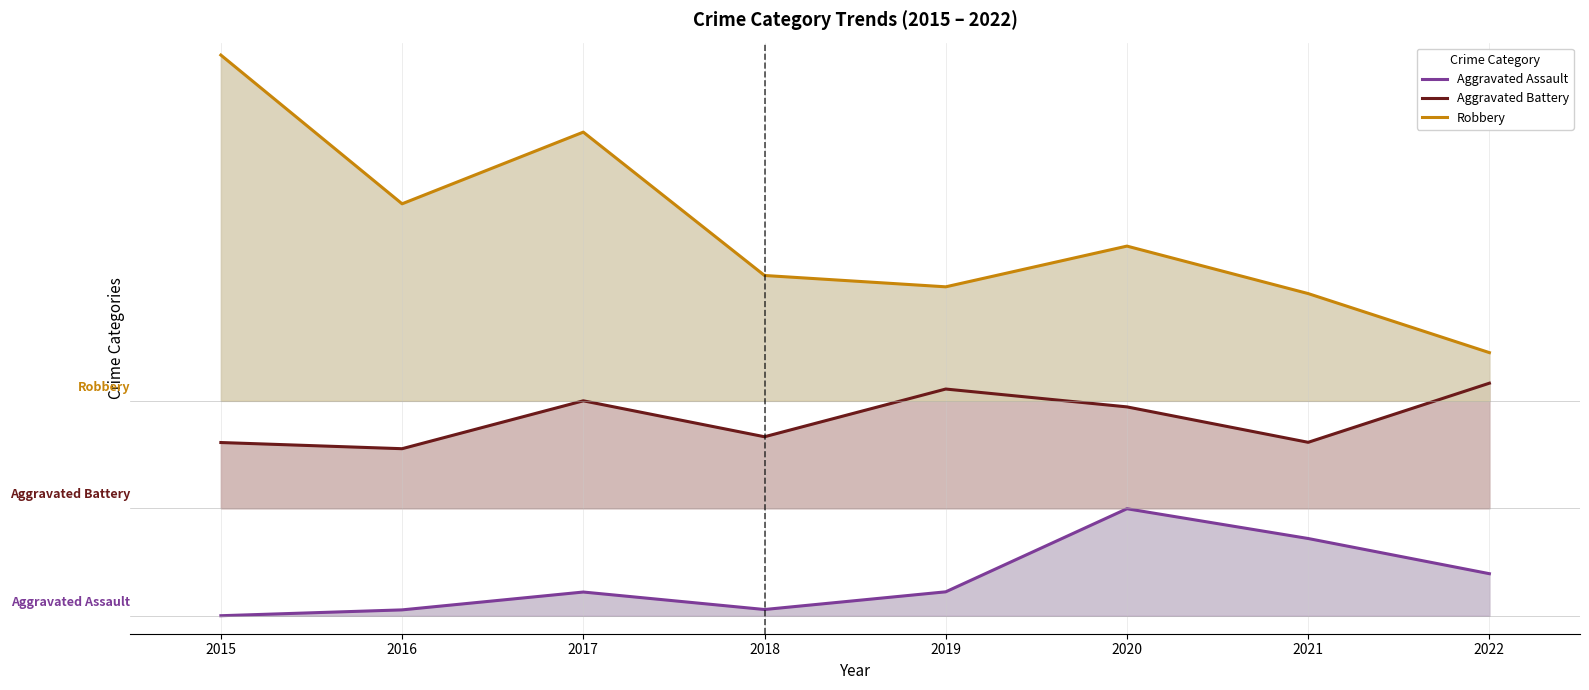

Where is the first local minimum for Robbery?

2016